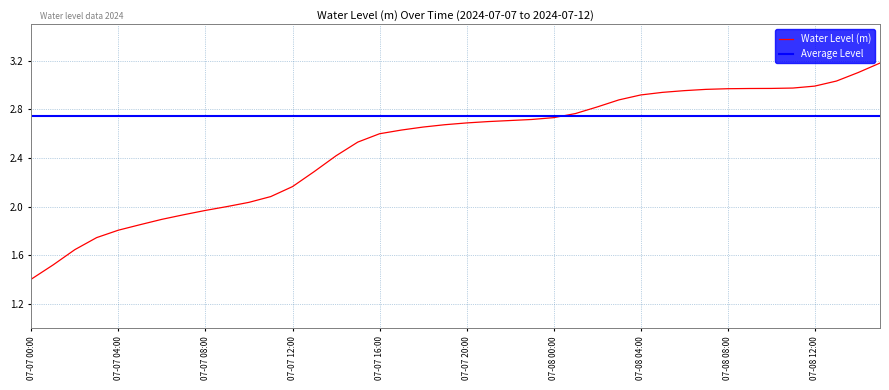

At which label does Water Level (m) reach its minimum?

07-07 00:00